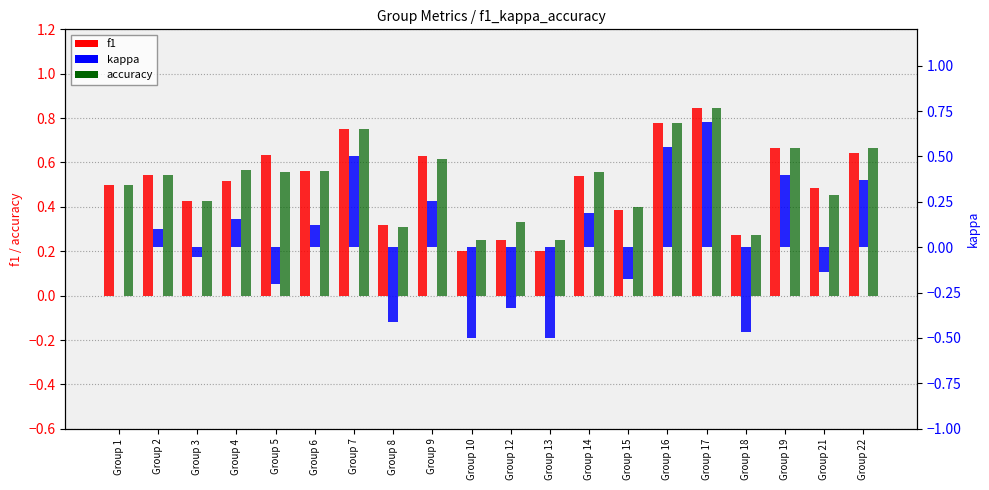

How many groups of bars are there?

20